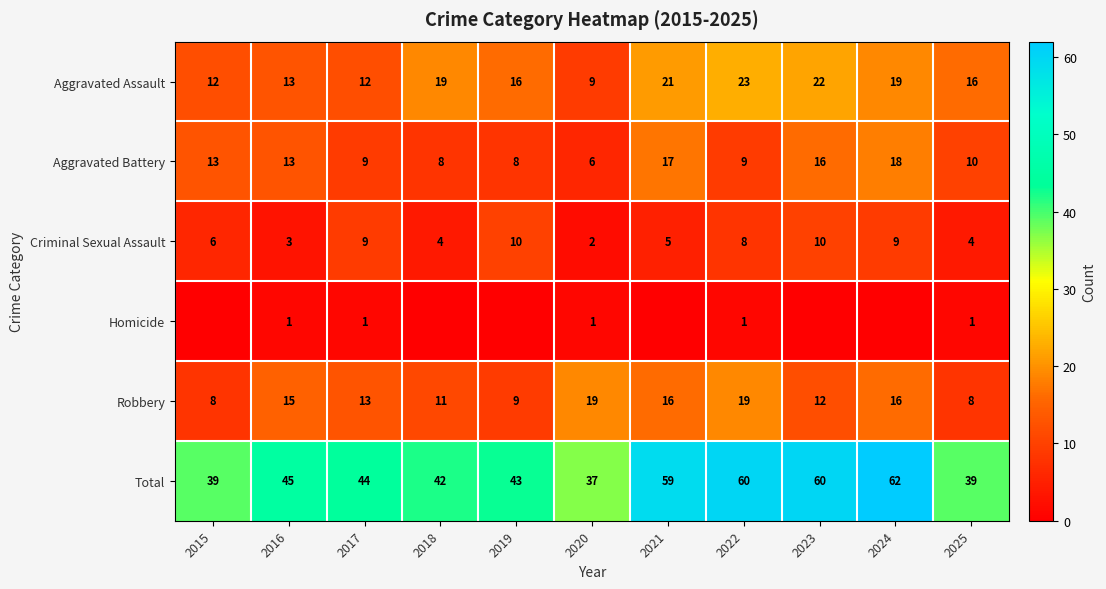

At which label is Total closest to 49?

2016